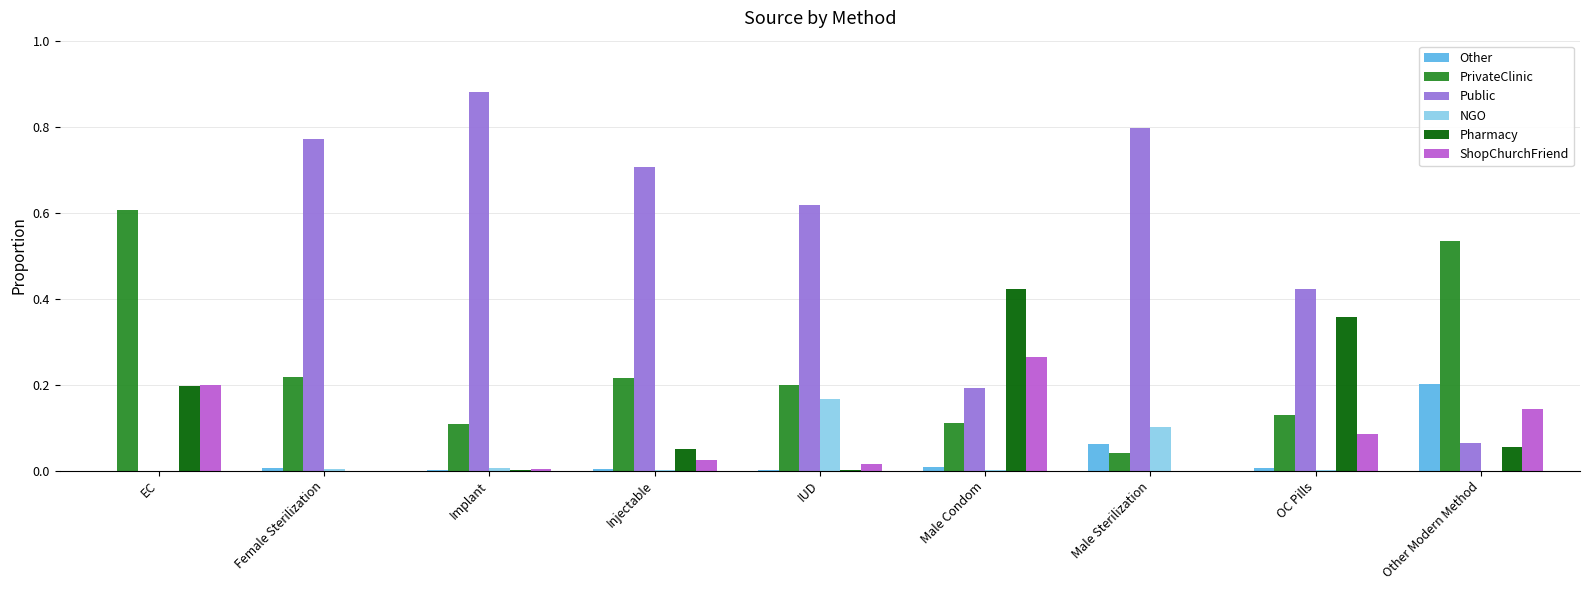

At which label does Pharmacy reach its peak?

Male Condom